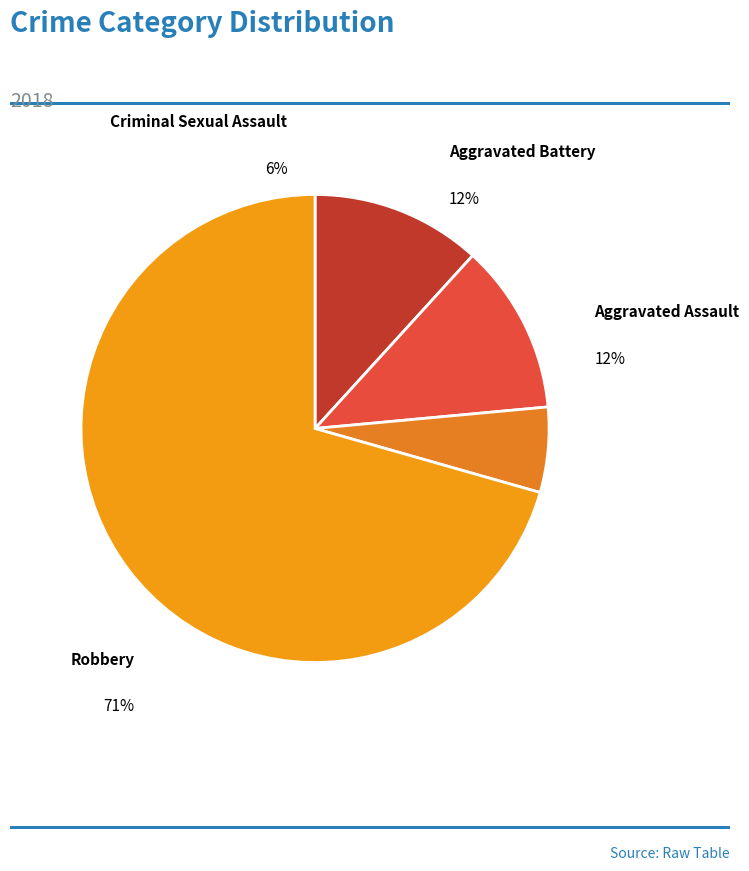

Which category accounts for the majority?

Robbery